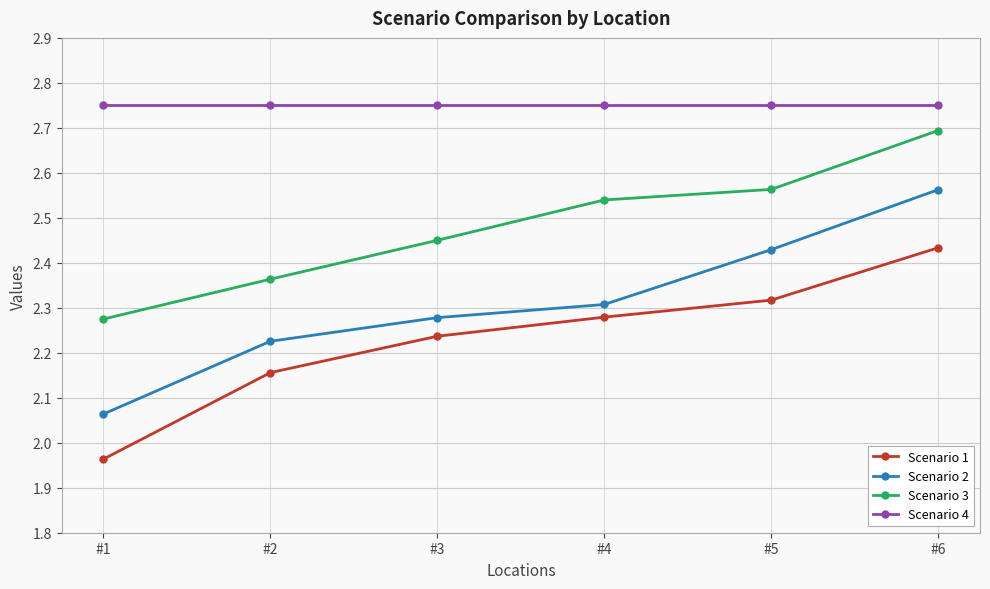

True or false: Scenario 2 and Scenario 4 cross at least once.

False